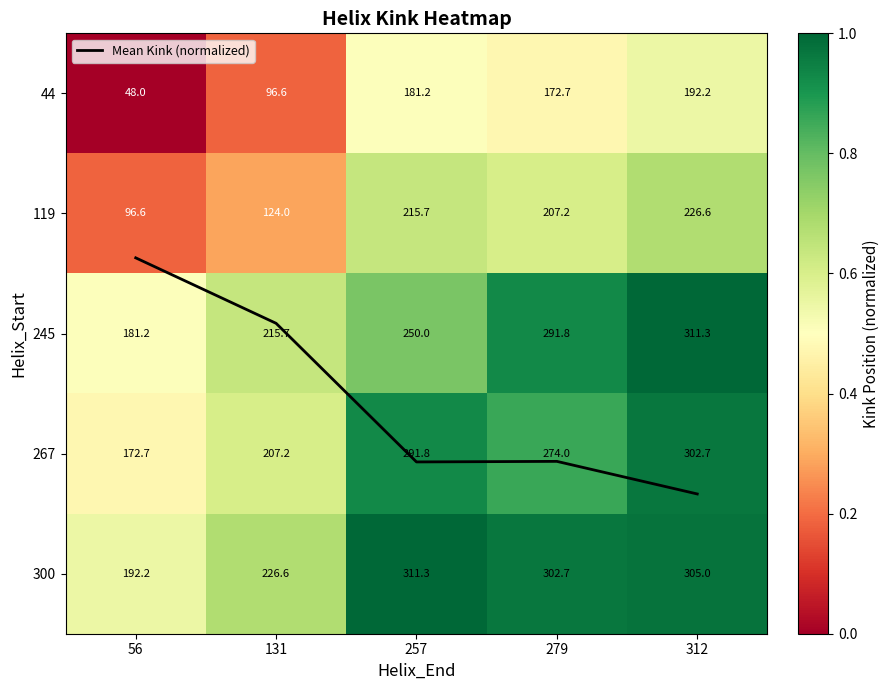

Count the number of categories in the chart.

5